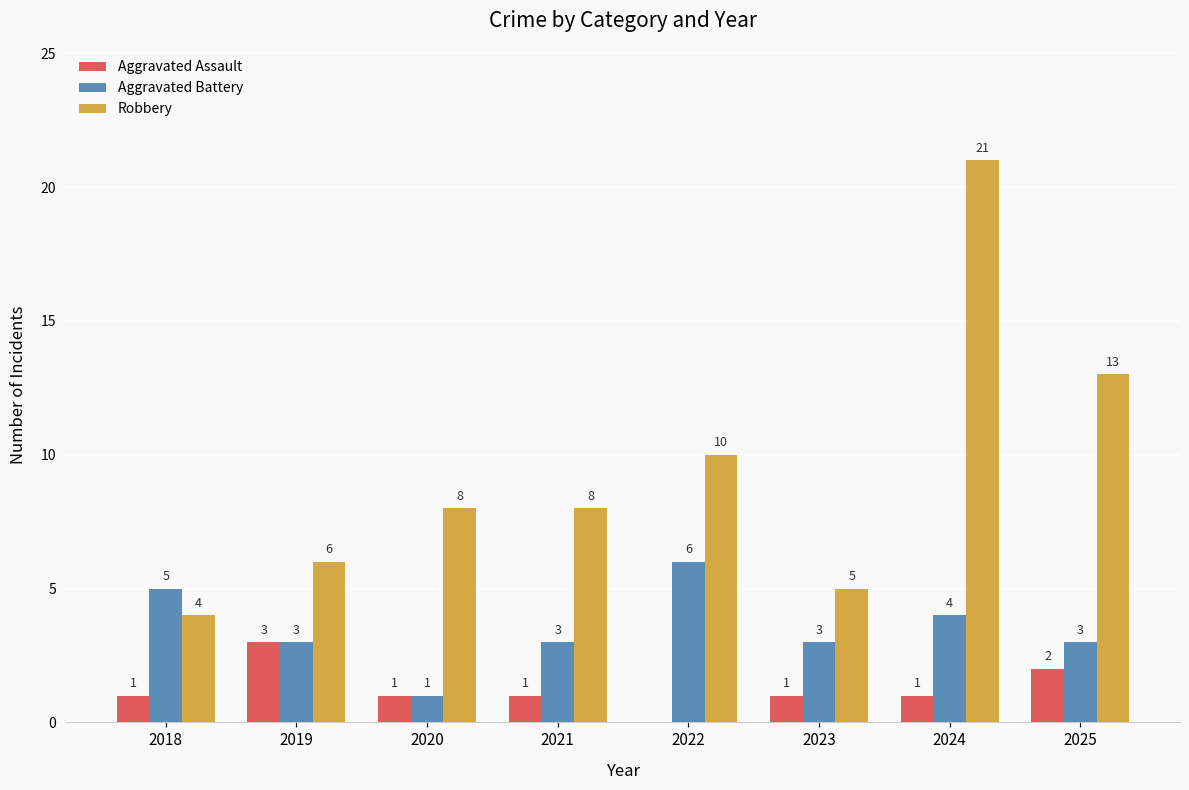

What is the approximate value of Aggravated Battery at 2023?

3